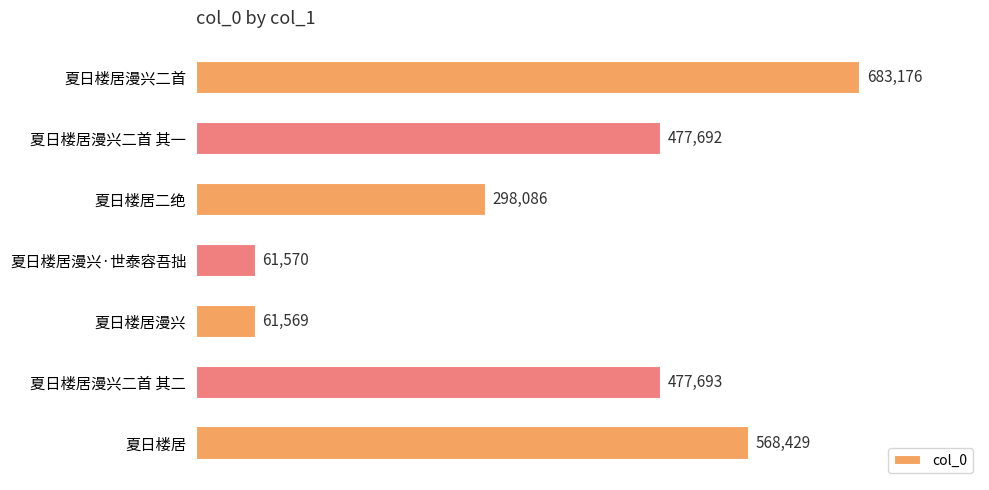

What is the smallest value displayed?

61569